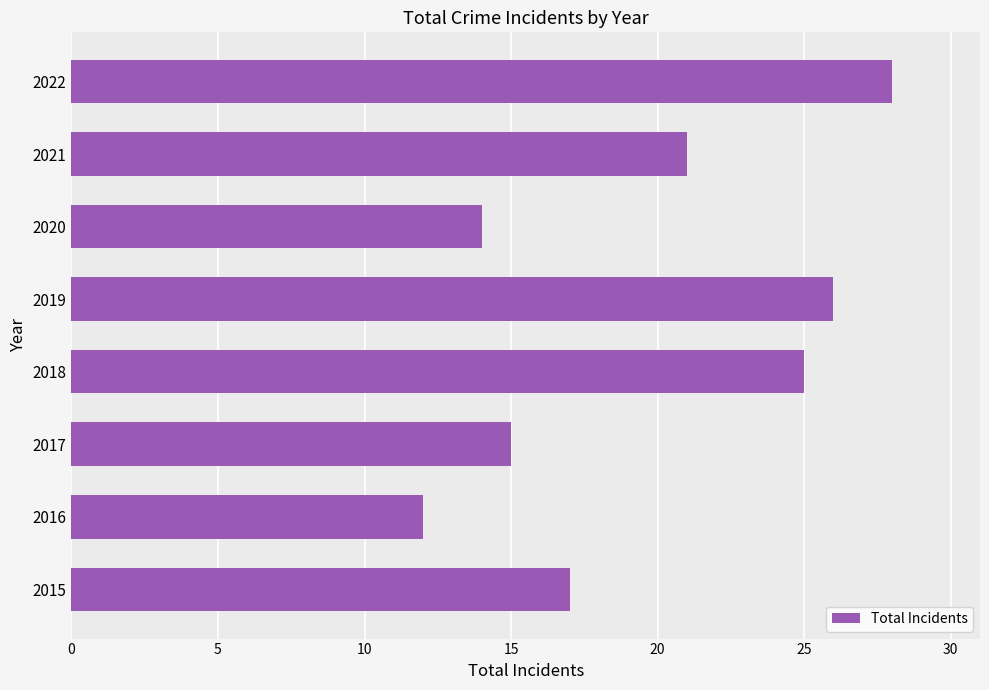

The chart shows a value of 25 at 2018. True or false?

True